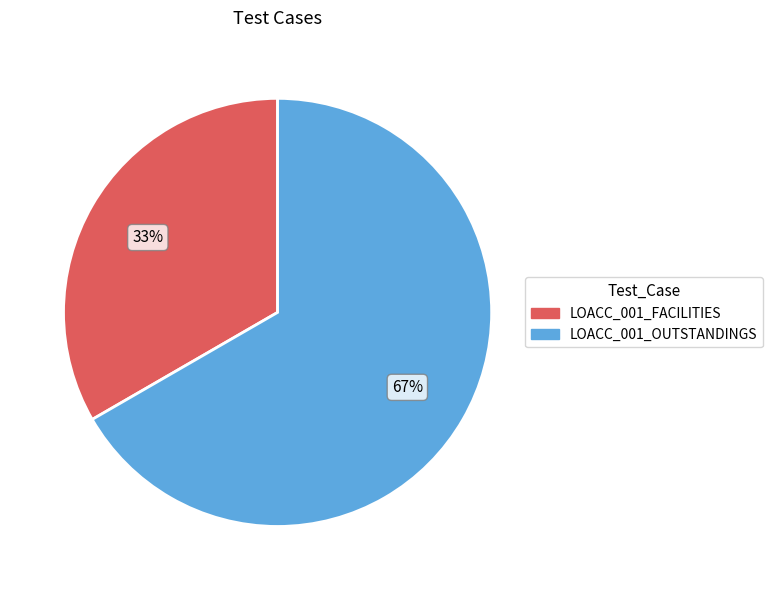

Rank the categories by value from highest to lowest.

LOACC_001_OUTSTANDINGS, LOACC_001_FACILITIES